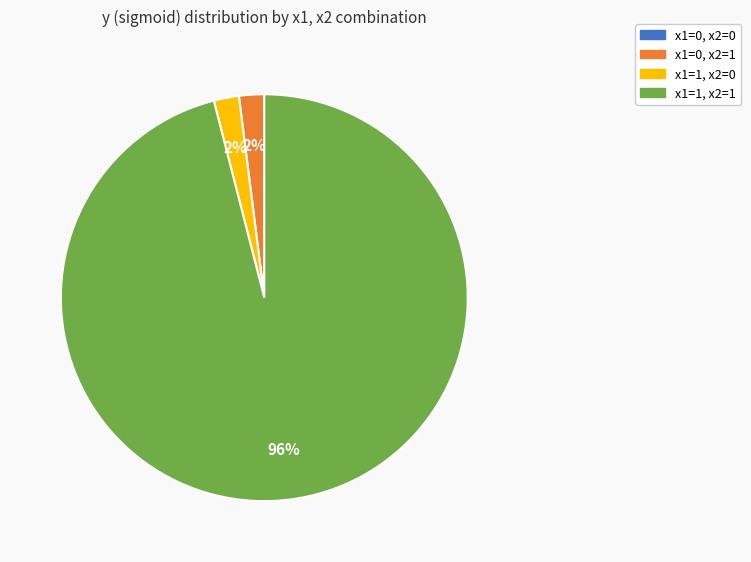

Is it true that x1=1, x2=1 is 96% of the pie?

True